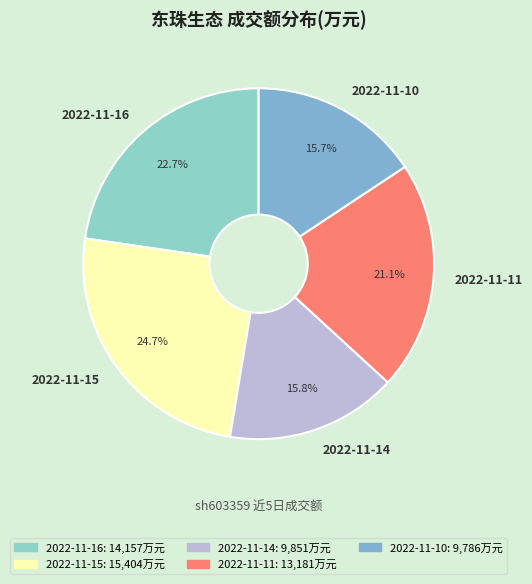

Which category has the biggest portion of the pie?

2022-11-15